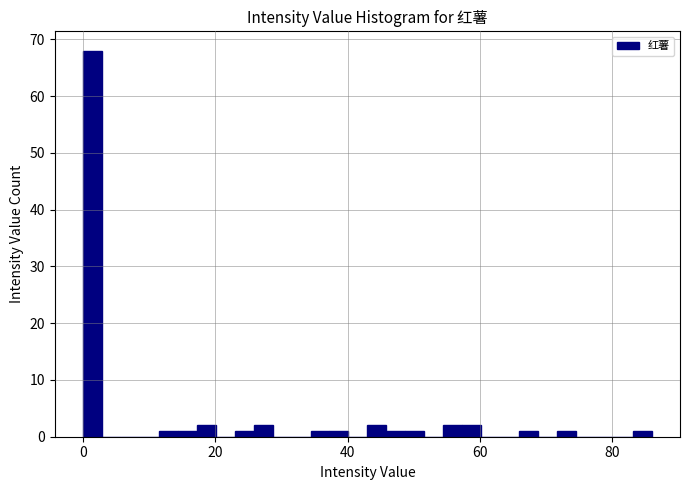

Around what value on the x-axis is the tallest bar? Give the approximate position of its centre, as read against the axis.

2